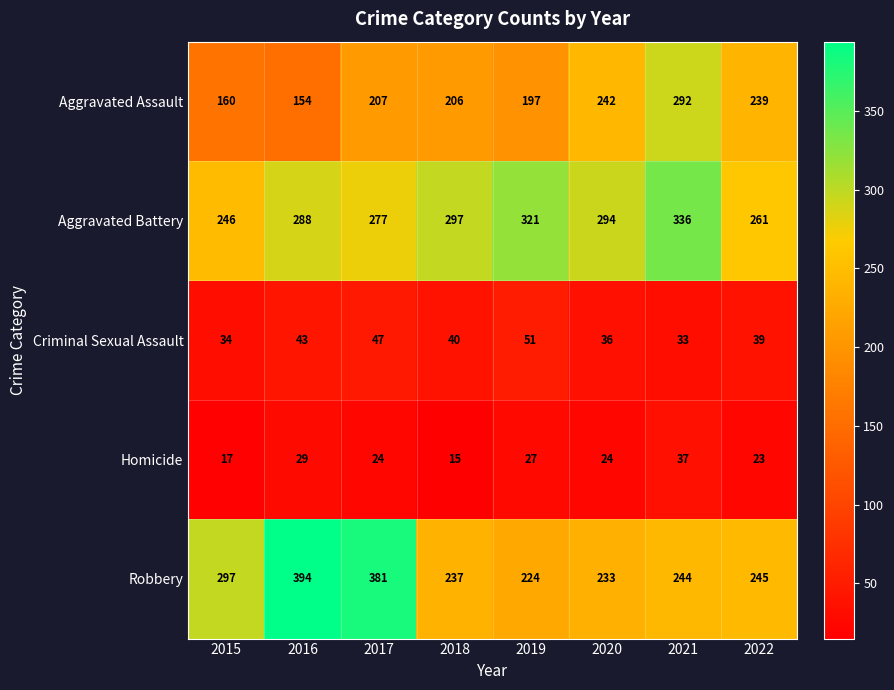

What is the sum of the Robbery values at 2019 and 2015?

521